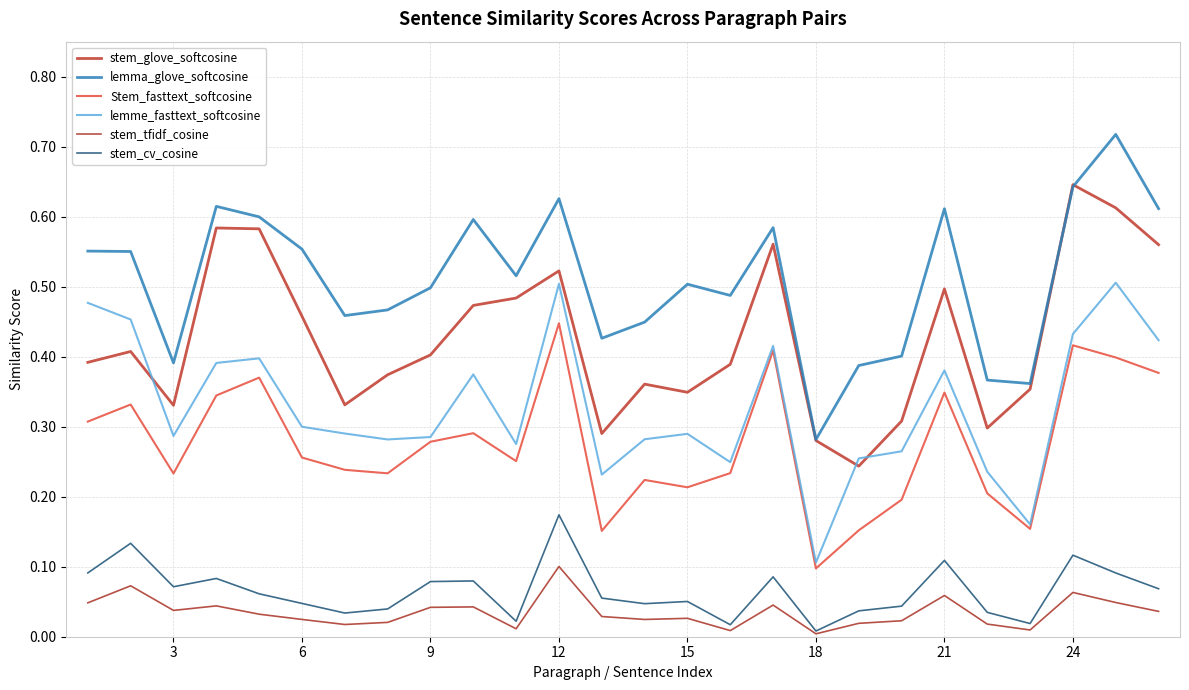

How many interior local peaks does the lemma_glove_softcosine series have?

7